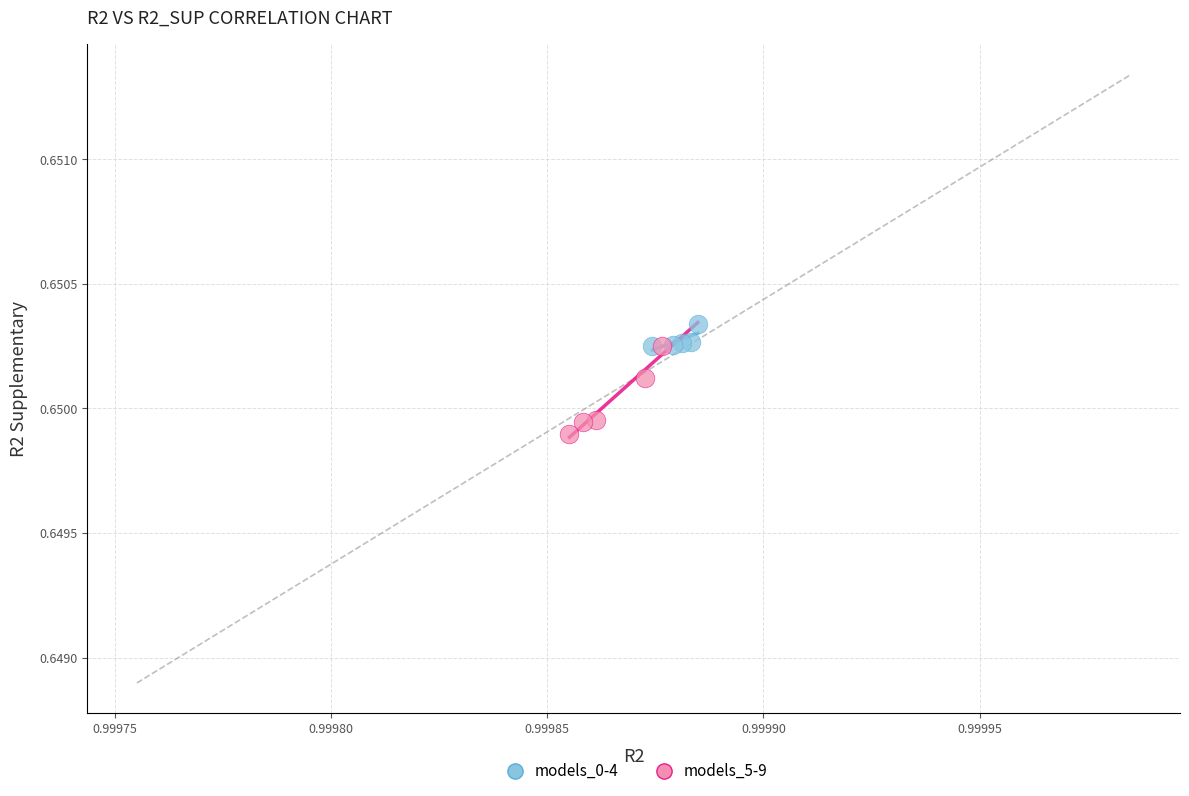

Which series contains the highest Y value?

models_0-4